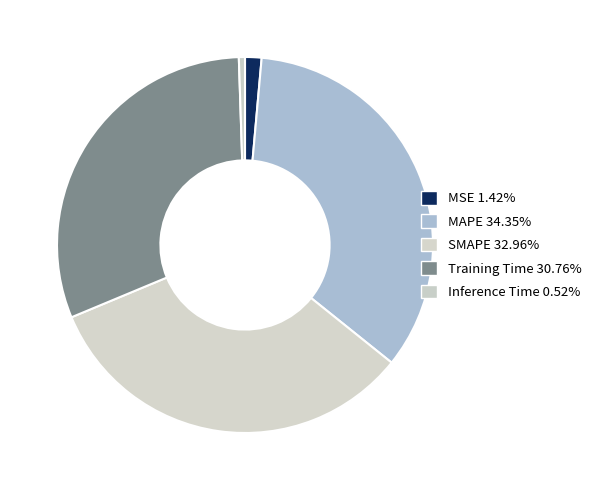

Rank the categories by value from lowest to highest.

Inference Time, MSE, Training Time, SMAPE, MAPE